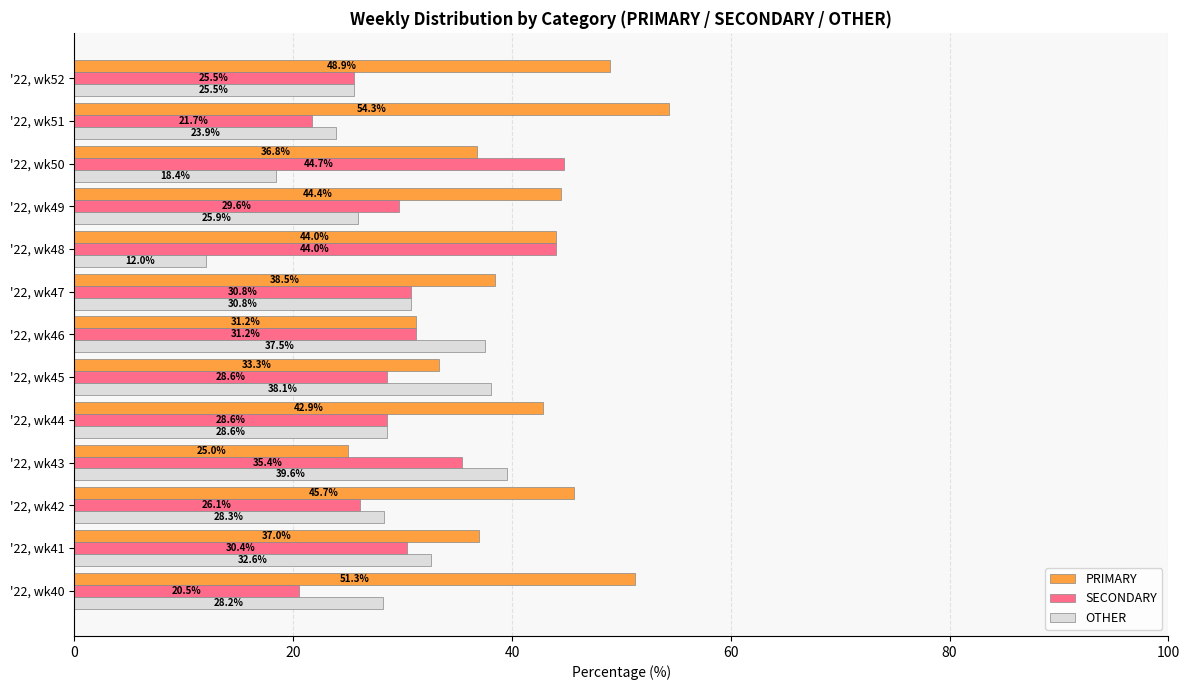

Is the value of OTHER at '22, wk44 greater than the value of PRIMARY at '22, wk46?

No